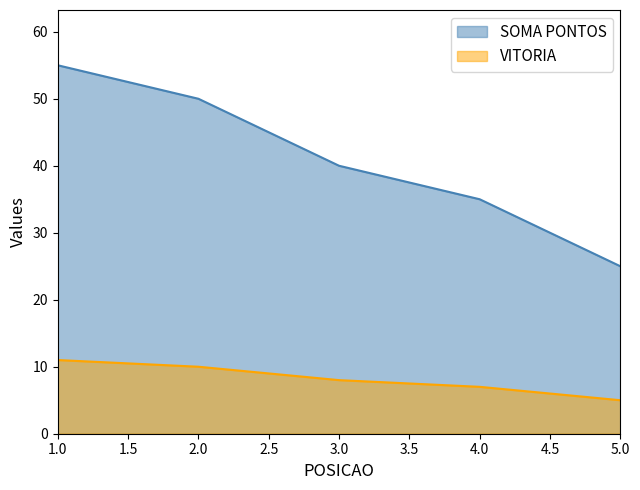

How many lines are shown in the chart?

2